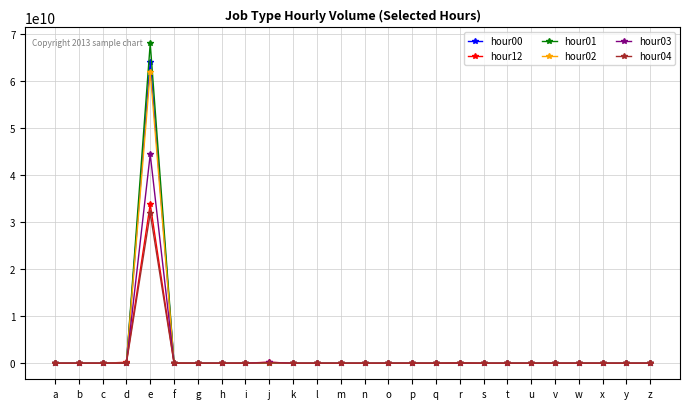

At which category is the sum across all series the highest?

e